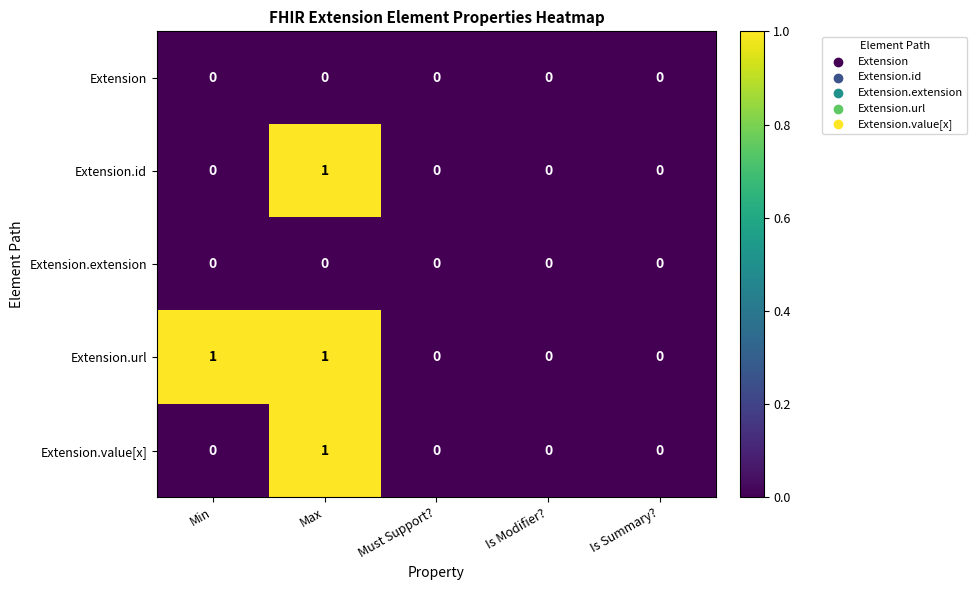

How many Extension.id values are between 0 and 1?

5